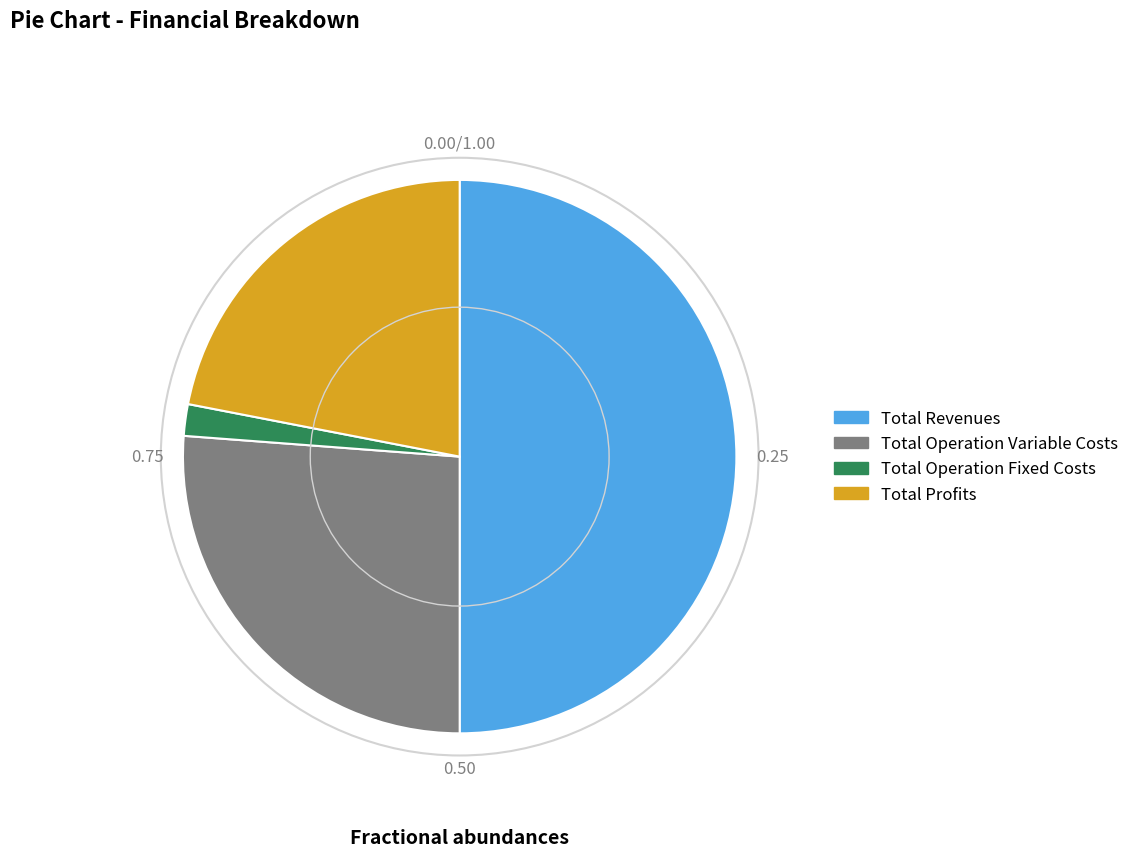

Does Total Profits account for over 50% of the chart?

No